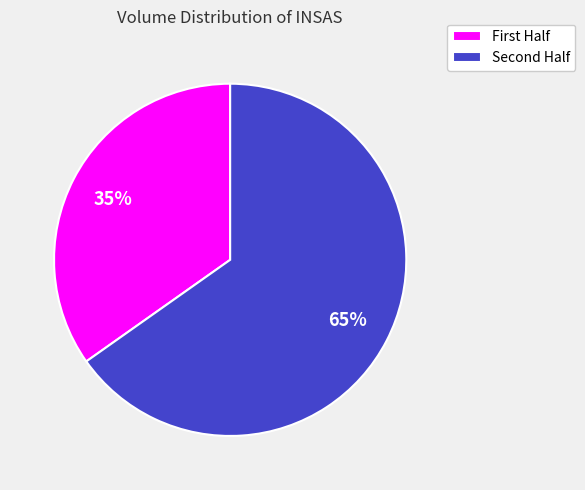

To the nearest percent, what is the average slice percentage?

50%